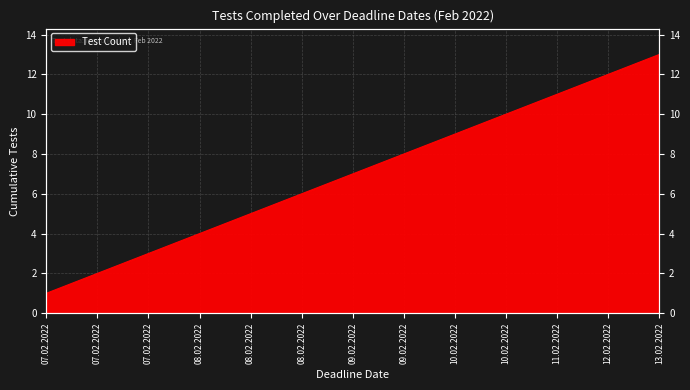

At which category does the chart reach its minimum across all series?

07.02.2022